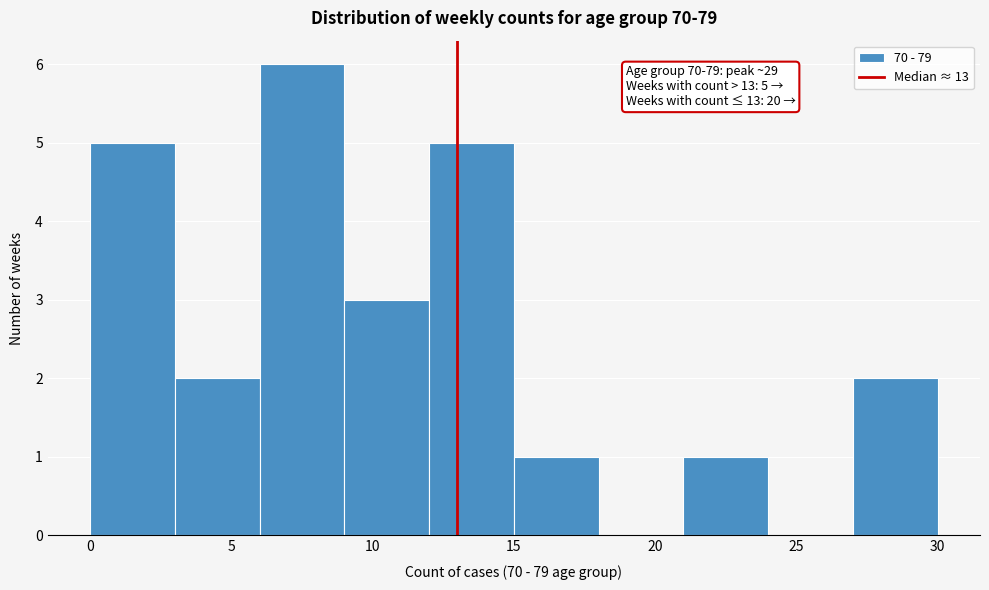

Over which range of the x-axis is the bar tallest?

6 to 9